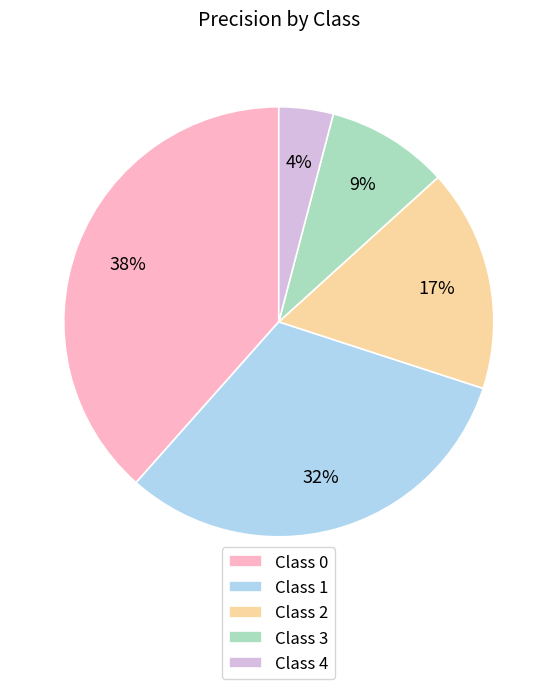

What percentage is the Class 3 slice, to the nearest percent?

9%